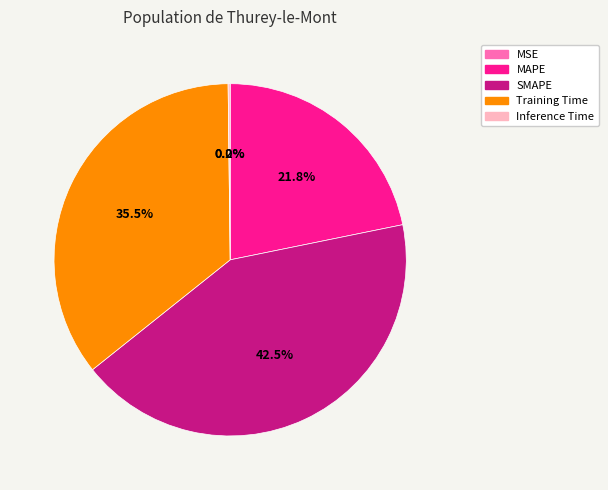

To the nearest percent, what is the difference between the largest and smallest slice percentages?

42%